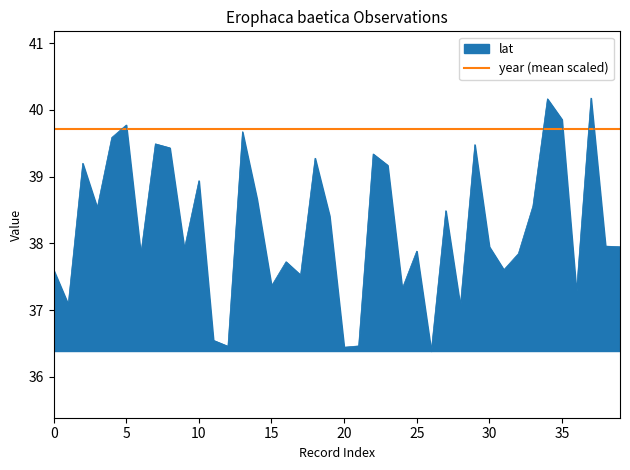

What is the highest value of the lat series?

40.2